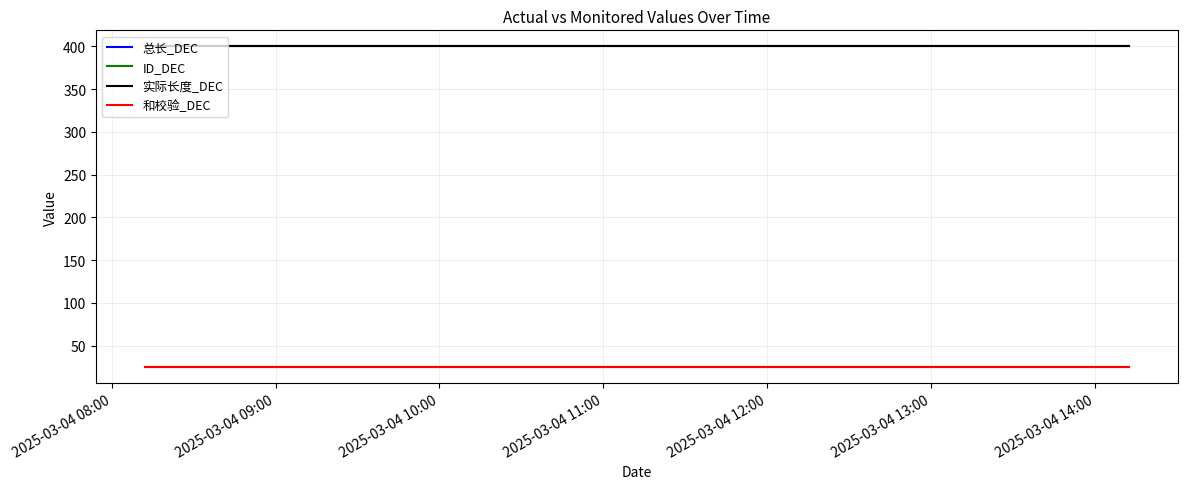

Which label corresponds to the largest value in the chart?

2025-03-04 08:00